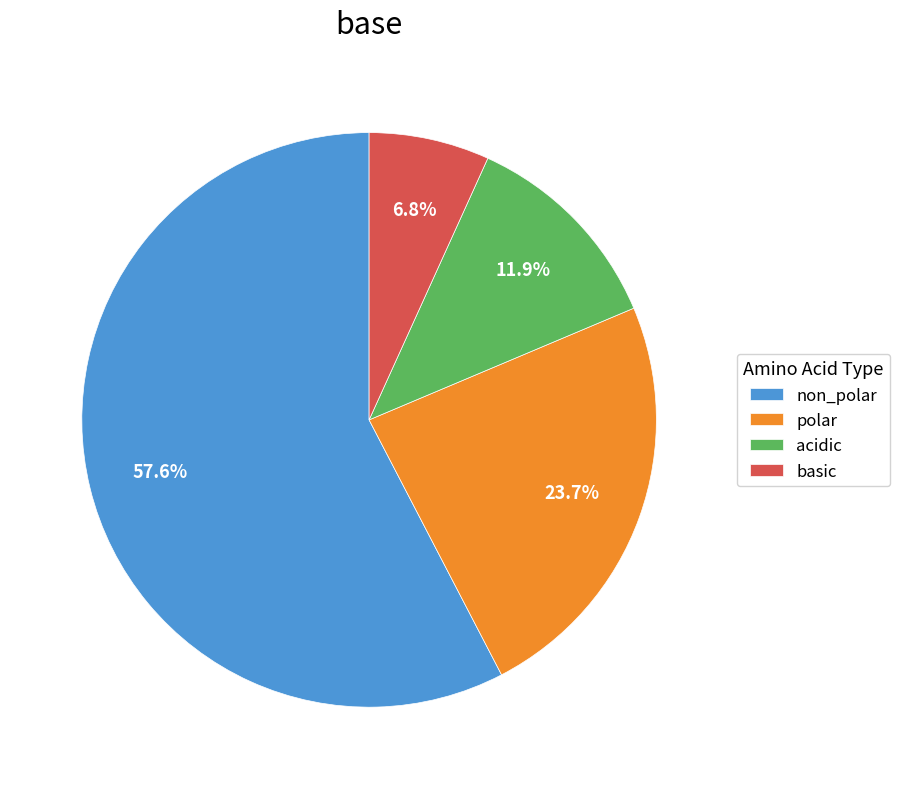

Which category accounts for the majority?

non_polar